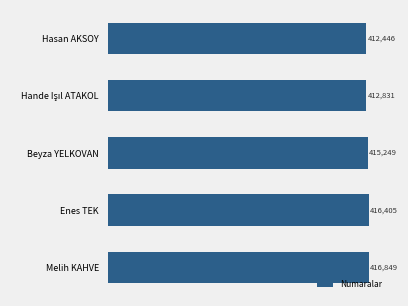

How many distinct data groups are displayed?

1